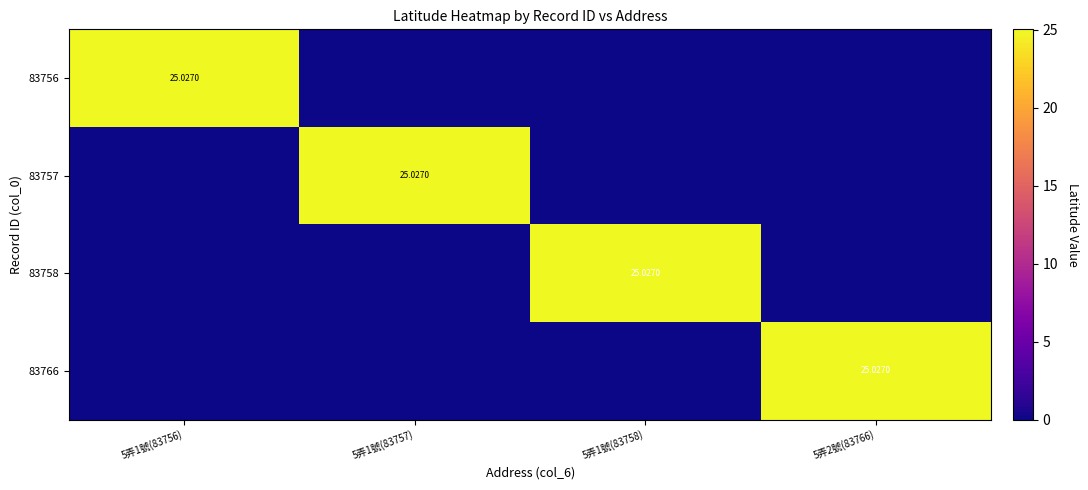

True or false: 83766 has a value of 0.0 at 5弄1號(83758).

True